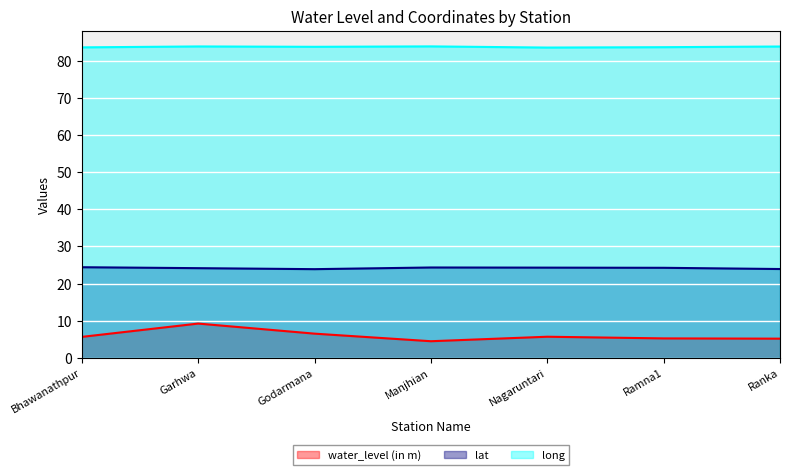

What is the maximum value for water_level (in m)?

9.2